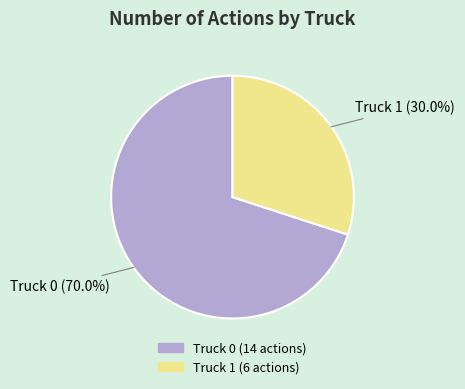

Is Truck 1 the majority of the pie?

No